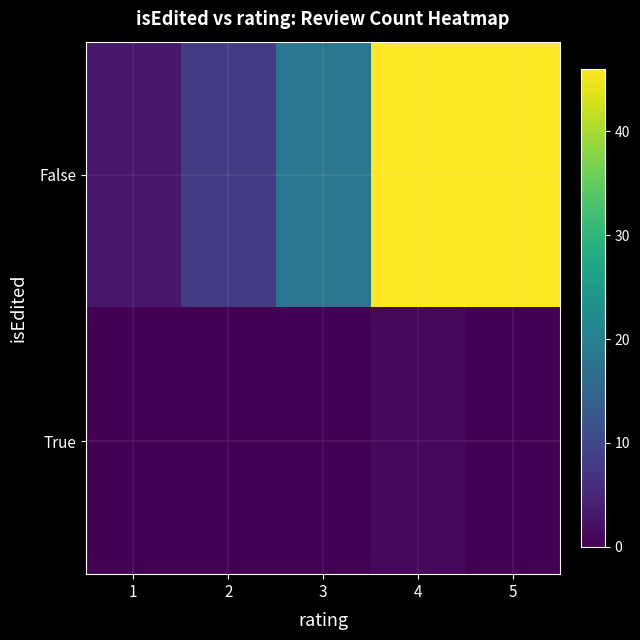

Which series has the largest total across all categories?

False